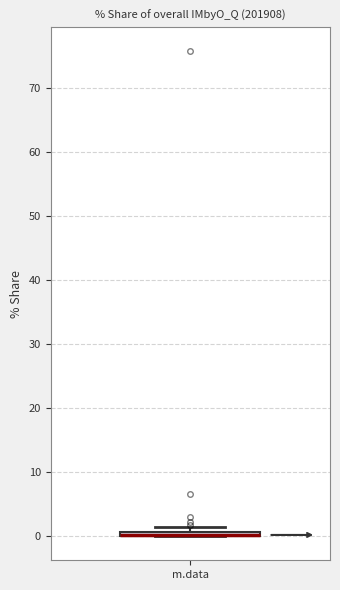

Where is the lower edge of the box for m.data on the y-axis? The values are not printed on the chart, so give them approximately, as read against the axis.

0